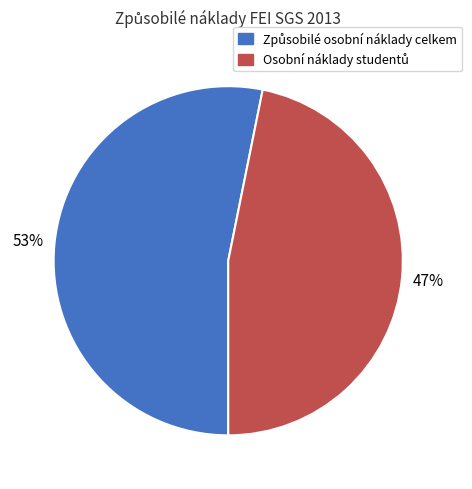

To the nearest percent, what is the average slice percentage?

50%